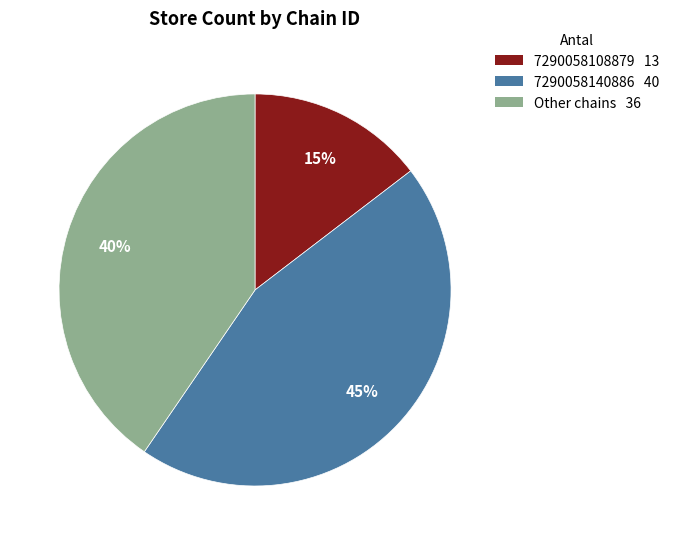

Is there any slice that represents more than half of the pie?

No